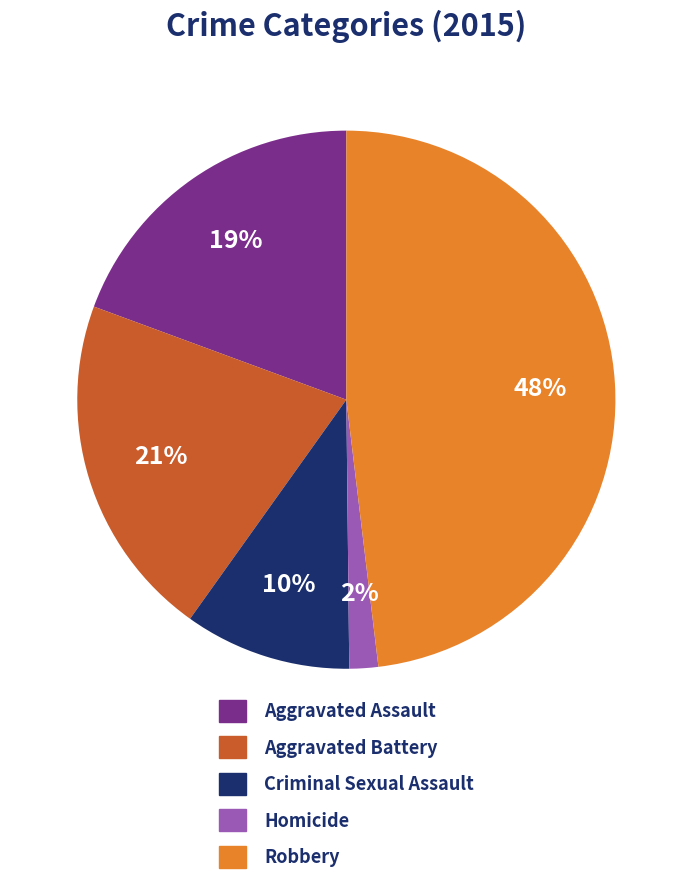

Is it true that Criminal Sexual Assault is 10% of the pie?

True